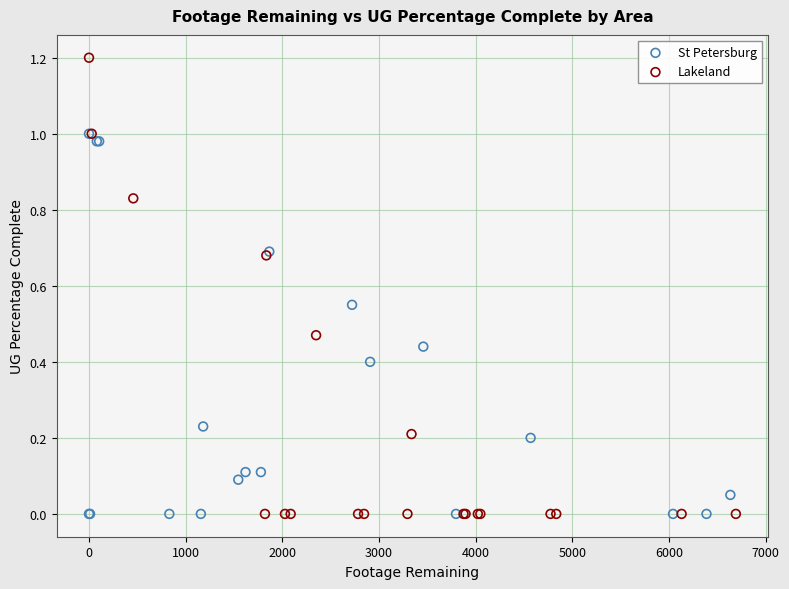

Which series has the largest Y range (max minus min)?

Lakeland